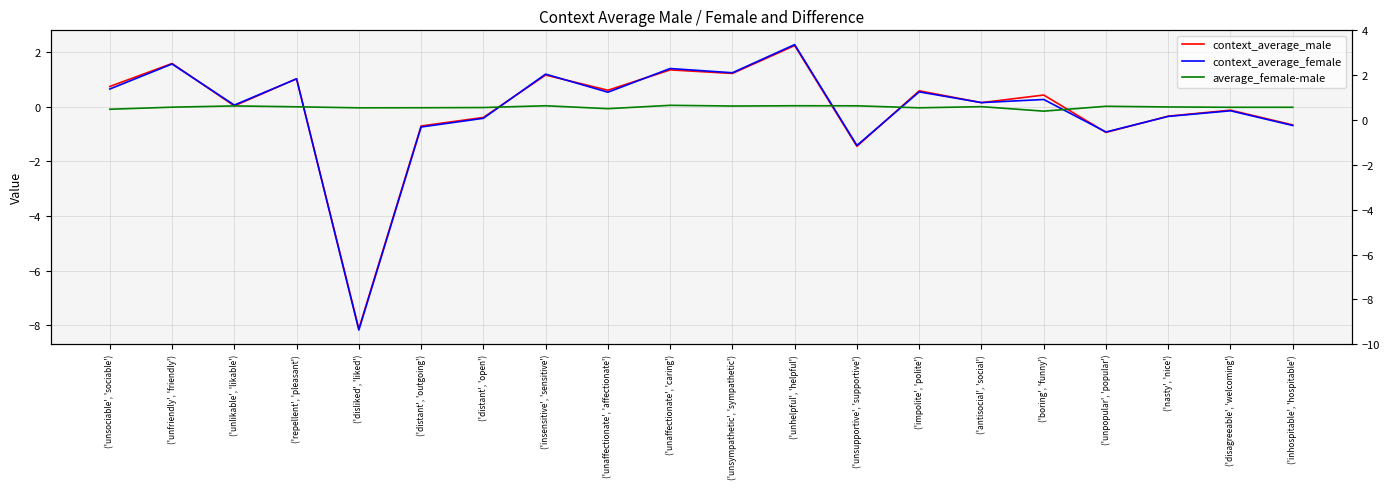

How many lines are shown in the chart?

3